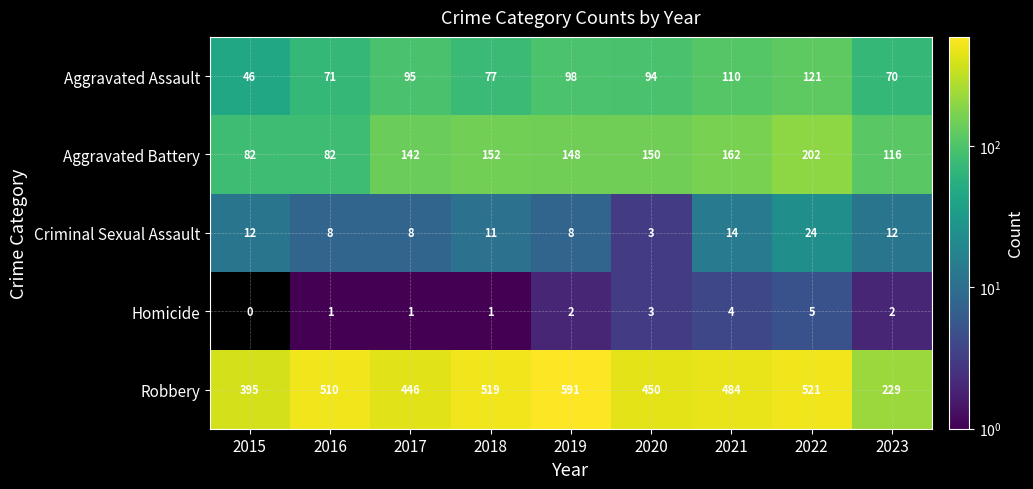

What is the spread (max minus min) of values at 2017?

445